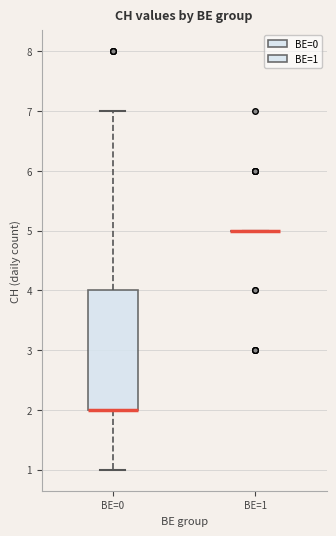

Reading left to right, read every box against the y-axis: the position of its median line, the range the box covers, and the ends of its whiskers. The values are not printed on the chart, so give them approximately, as read against the axis.

BE=0: median 2 (drawn on the box's lower edge), box 2 to 4, whiskers 1 to 7
BE=1: box collapsed to a line at 5, whiskers 5 to 5